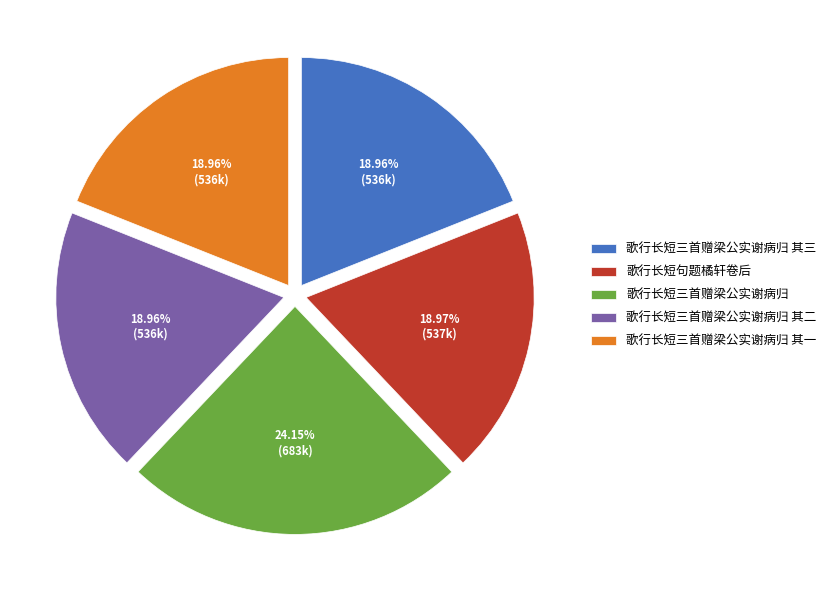

Count the number of slices in the pie.

5